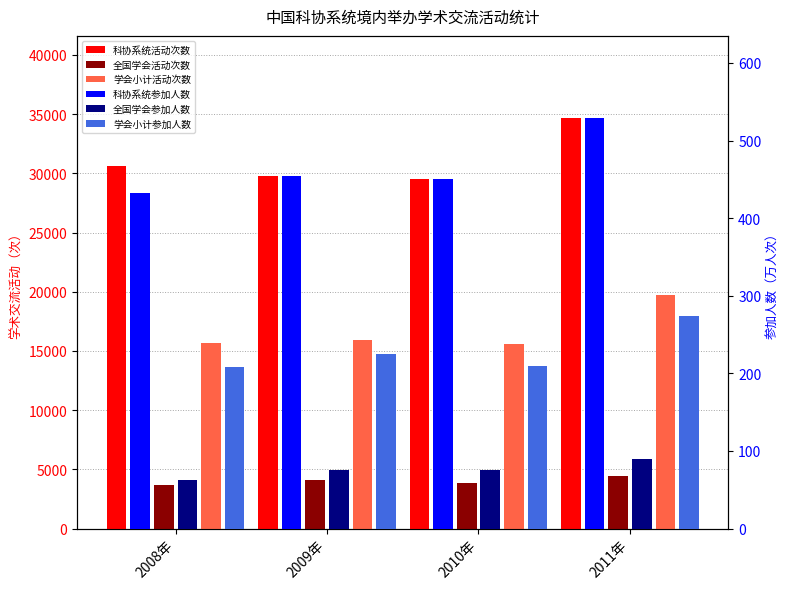

What is the value of the 全国学会境内举办学术交流活动 bar at the 3rd from the left?

3823